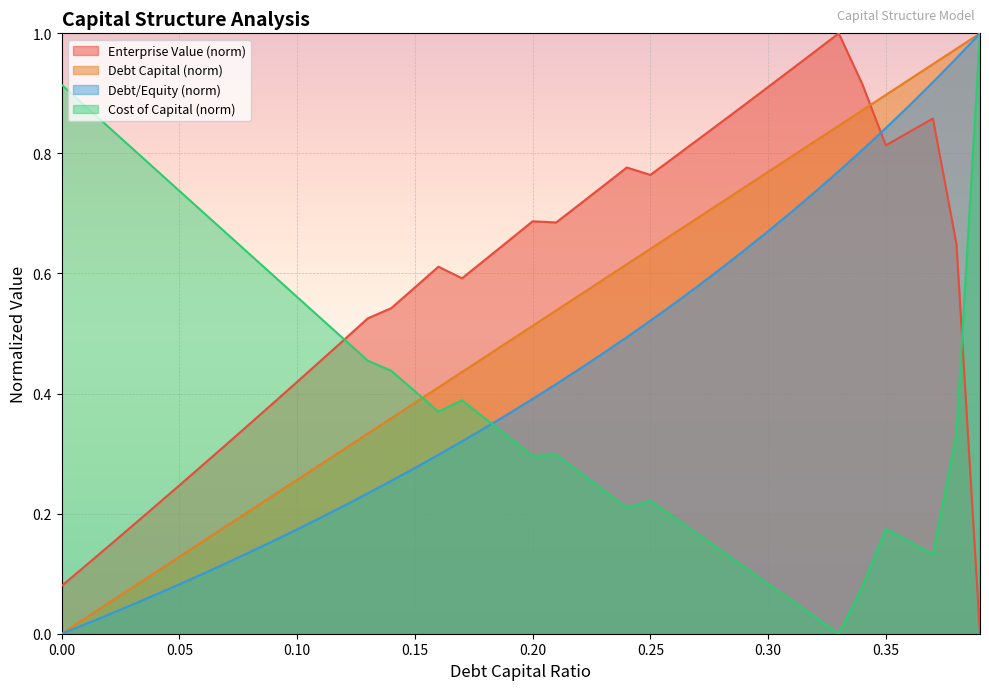

True or false: cost_capital has more than 2 interior local peaks.

True